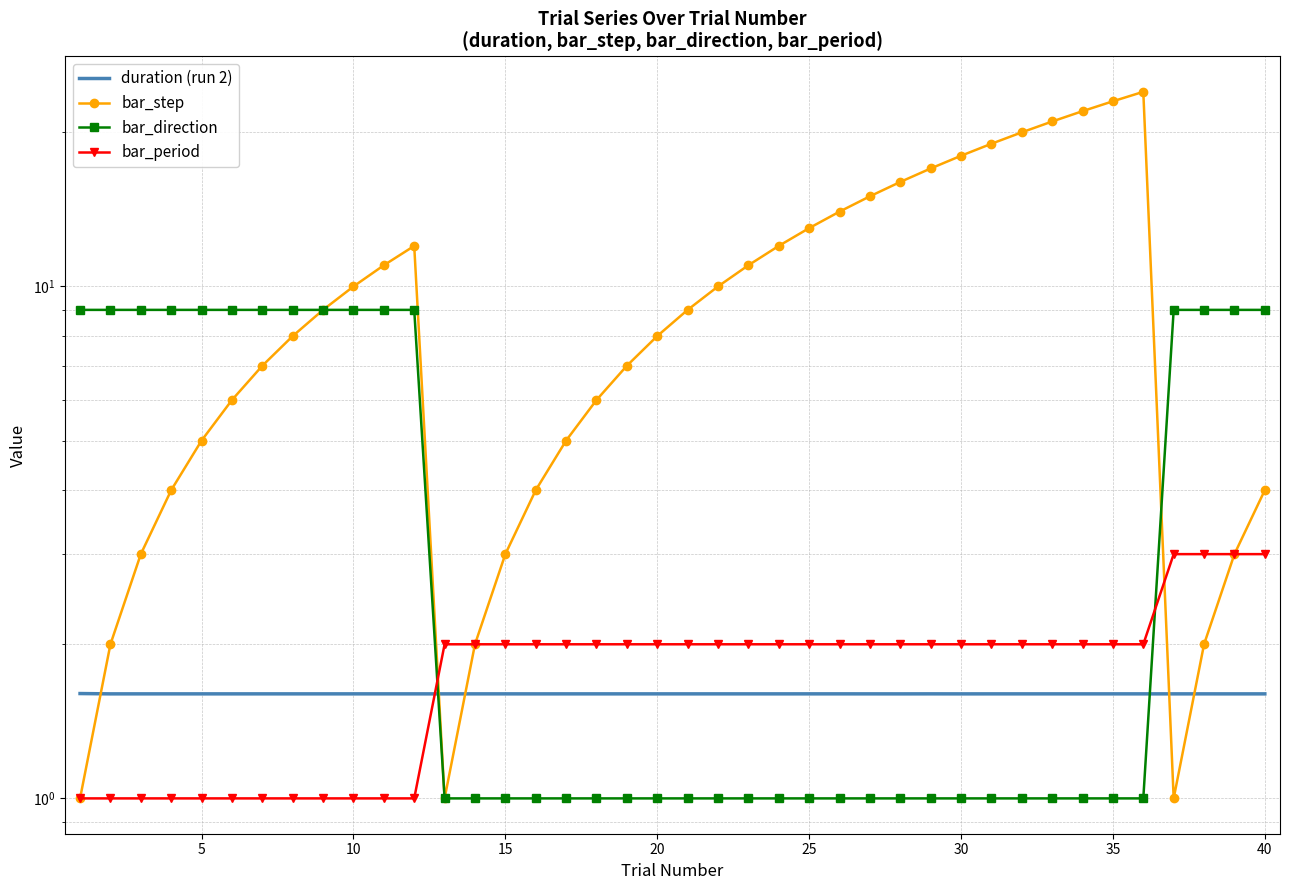

Reading left to right, list all the values displayed in this chart.

duration (run 2): 1.6	1.6	1.6	1.6	1.6	1.6	1.6	1.6	1.6	1.6	1.6	1.6	1.6	1.6	1.6	1.6	1.6	1.6	1.6	1.6	1.6	1.6	1.6	1.6	1.6	1.6	1.6	1.6	1.6	1.6	1.6	1.6	1.6	1.6	1.6	1.6	1.6	1.6	1.6	1.6
bar_step: 1.0	2.0	3.0	4.0	5.0	6.0	7.0	8.0	9.0	10.0	11.0	12.0	1.0	2.0	3.0	4.0	5.0	6.0	7.0	8.0	9.0	10.0	11.0	12.0	13.0	14.0	15.0	16.0	17.0	18.0	19.0	20.0	21.0	22.0	23.0	24.0	1.0	2.0	3.0	4.0
bar_direction: 9.0	9.0	9.0	9.0	9.0	9.0	9.0	9.0	9.0	9.0	9.0	9.0	1.0	1.0	1.0	1.0	1.0	1.0	1.0	1.0	1.0	1.0	1.0	1.0	1.0	1.0	1.0	1.0	1.0	1.0	1.0	1.0	1.0	1.0	1.0	1.0	9.0	9.0	9.0	9.0
bar_period: 1.0	1.0	1.0	1.0	1.0	1.0	1.0	1.0	1.0	1.0	1.0	1.0	2.0	2.0	2.0	2.0	2.0	2.0	2.0	2.0	2.0	2.0	2.0	2.0	2.0	2.0	2.0	2.0	2.0	2.0	2.0	2.0	2.0	2.0	2.0	2.0	3.0	3.0	3.0	3.0